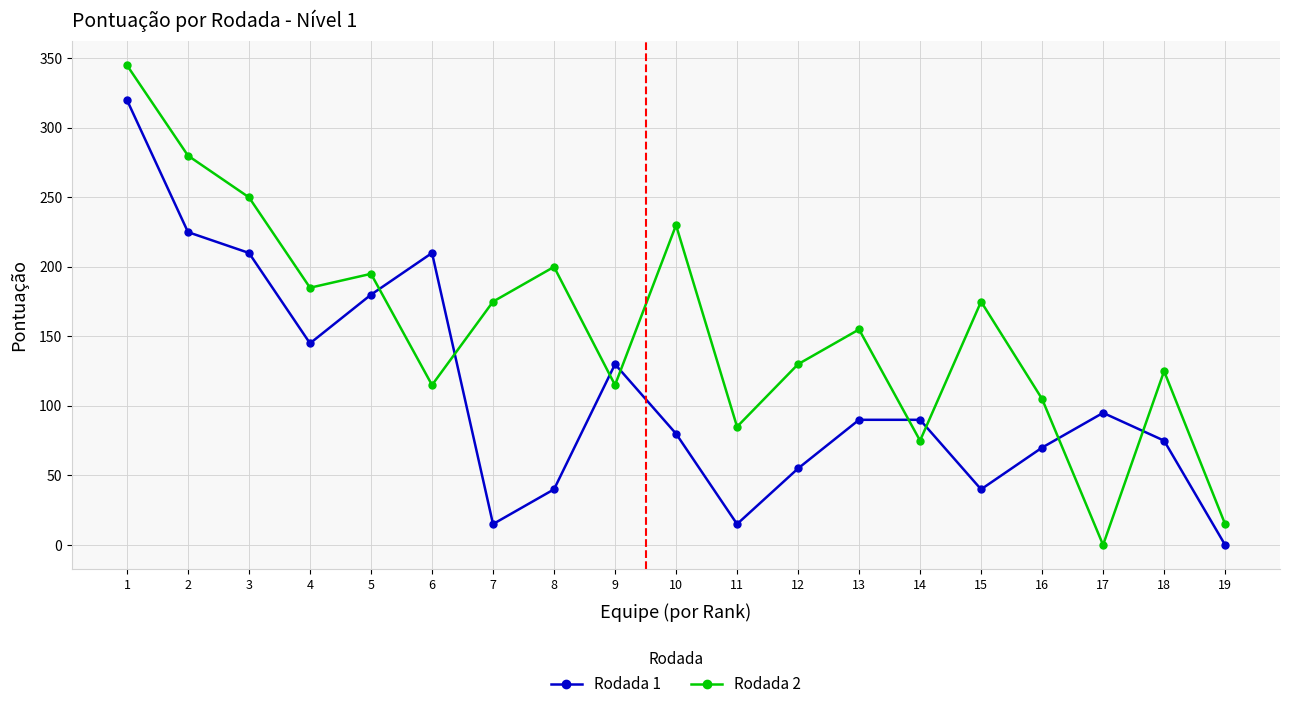

How many distinct data groups are displayed?

2